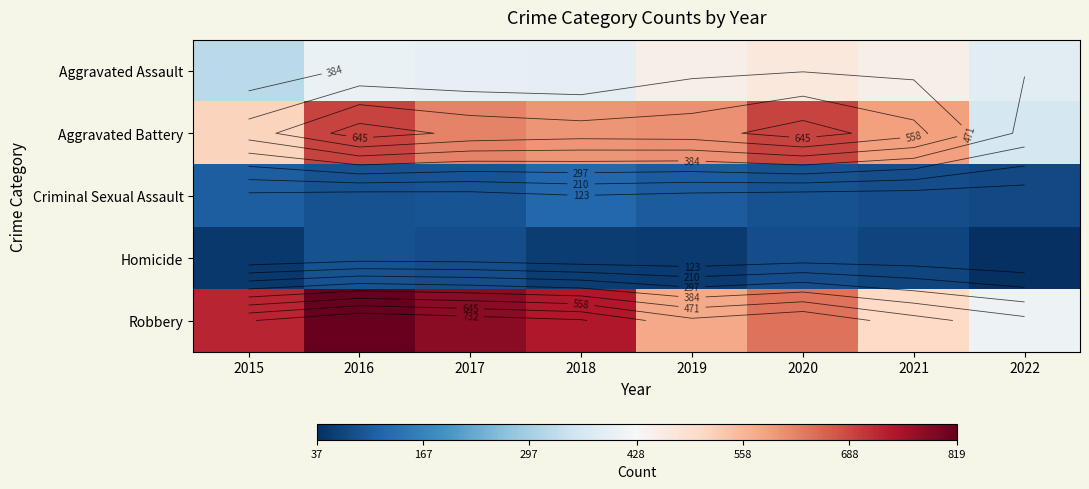

At which label does Criminal Sexual Assault first exceed 90?

2015